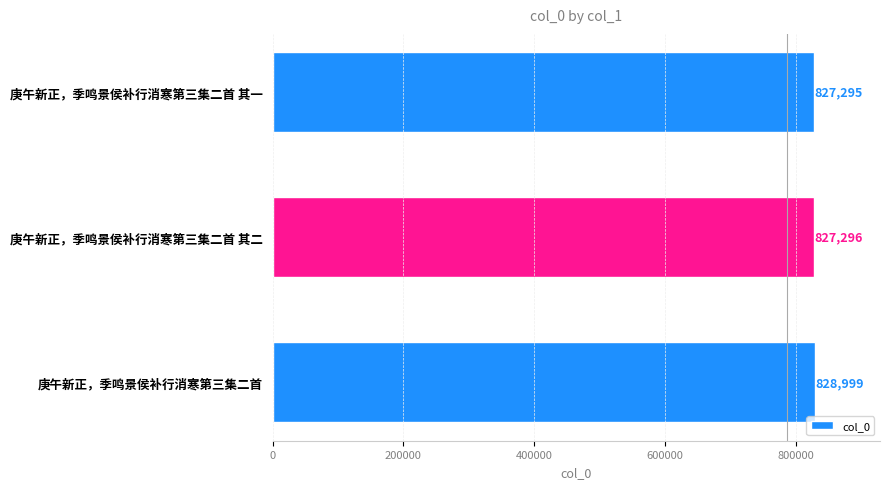

How many bars are there in total?

3